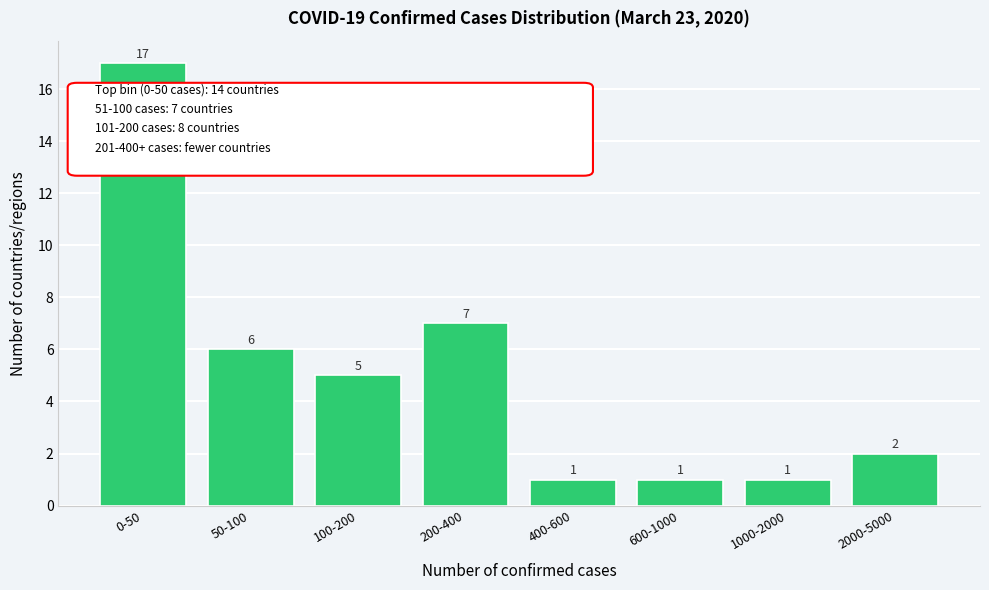

Reading left to right, extract all data points from this chart.

0-50=17	50-100=6	100-200=5	200-400=7	400-600=1	600-1000=1	1000-2000=1	2000-5000=2